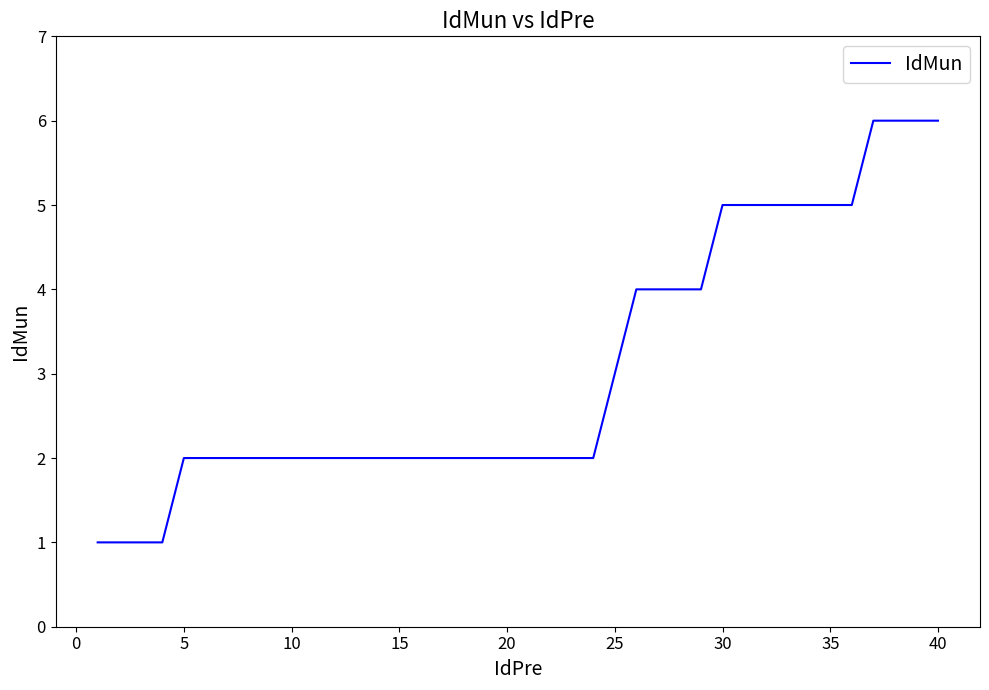

Reading left to right, transcribe all the data shown in this chart.

1	1	1	1	2	2	2	2	2	2	2	2	2	2	2	2	2	2	2	2	2	2	2	2	3	4	4	4	4	5	5	5	5	5	5	5	6	6	6	6